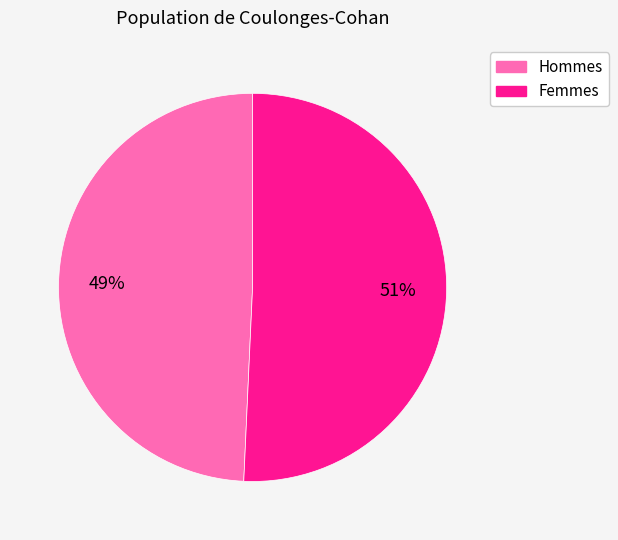

What percentage is the Femmes slice, to the nearest percent?

51%